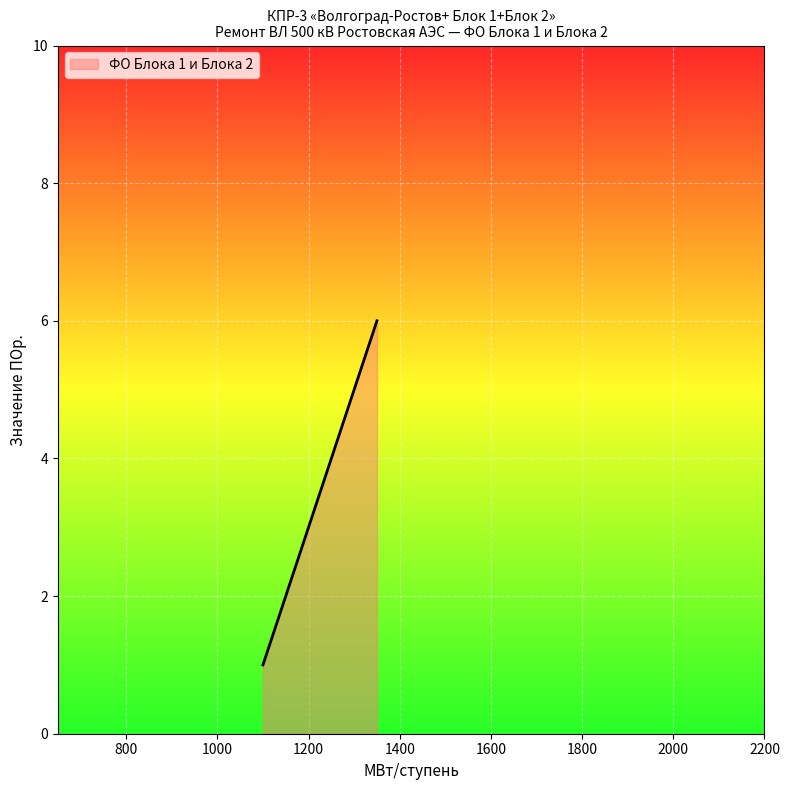

True or false: the data has more than 2 interior local peaks.

False